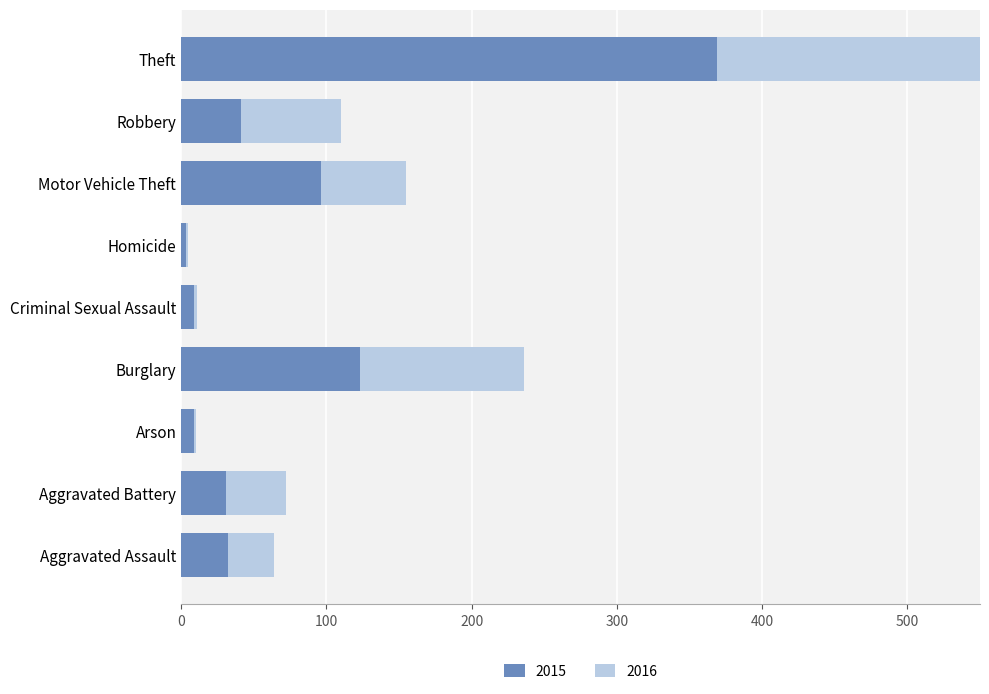

At which label does 2015 first exceed 32?

Burglary